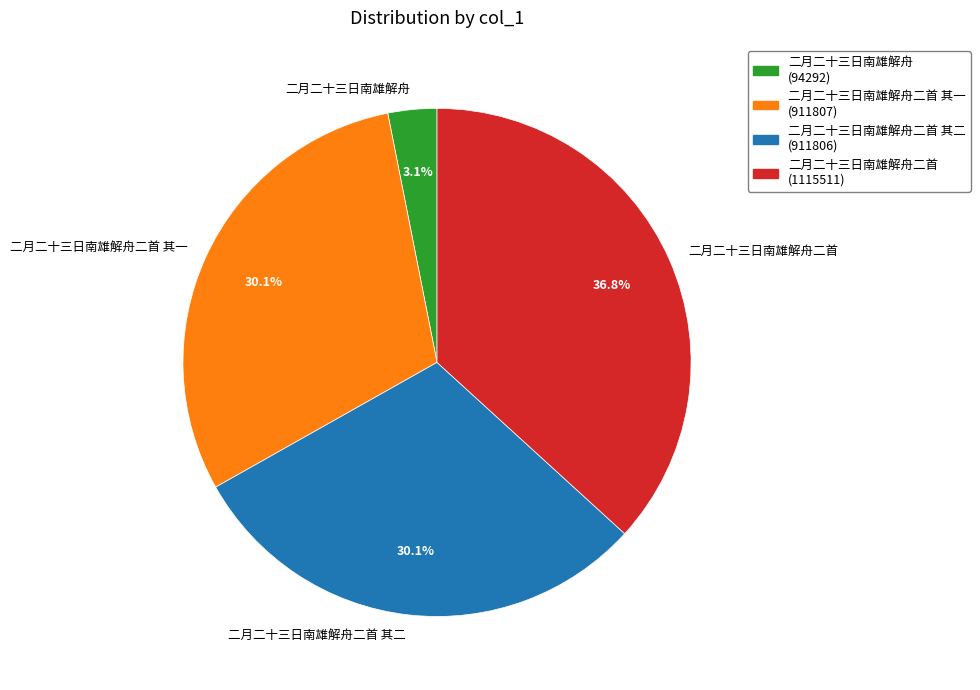

To the nearest percent, what is the combined percentage of 二月二十三日南雄解舟 and 二月二十三日南雄解舟二首?

40%